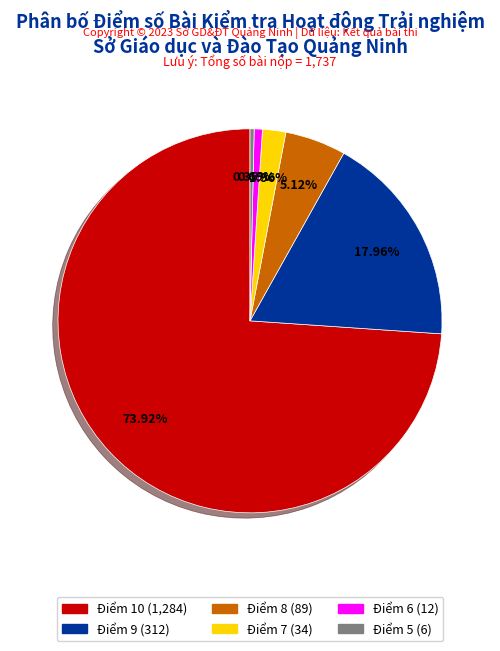

To the nearest percent, what is the difference between the Điểm 7 and Điểm 5 slice percentages?

2%